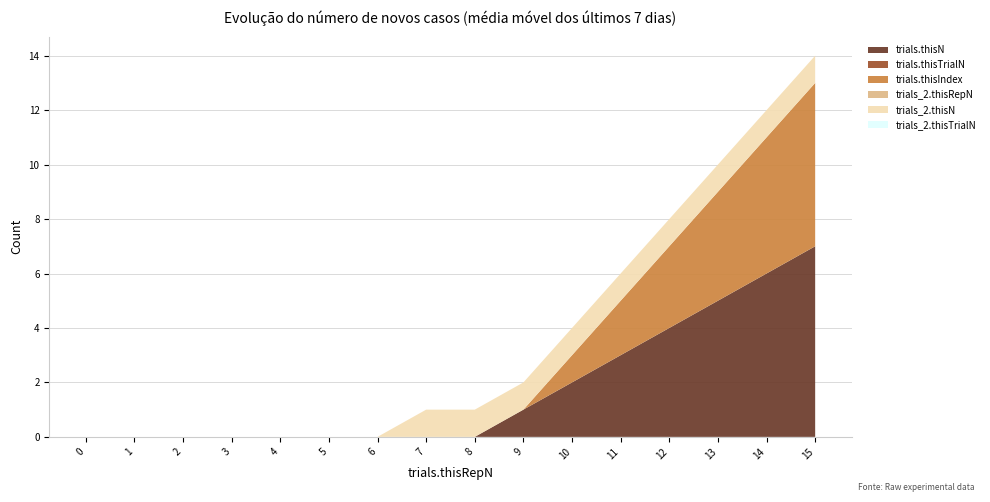

Reading left to right, what are all the values shown in this chart?

trials.thisN: 0=0	1=0	2=0	3=0	4=0	5=0	6=0	7=0	8=0	9=1	10=2	11=3	12=4	13=5	14=6	15=7
trials.thisTrialN: 0=0	1=0	2=0	3=0	4=0	5=0	6=0	7=0	8=0	9=0	10=0	11=0	12=0	13=0	14=0	15=0
trials.thisIndex: 0=0	1=0	2=0	3=0	4=0	5=0	6=0	7=0	8=0	9=0	10=1	11=2	12=3	13=4	14=5	15=6
trials_2.thisRepN: 0=0	1=0	2=0	3=0	4=0	5=0	6=0	7=0	8=0	9=0	10=0	11=0	12=0	13=0	14=0	15=0
trials_2.thisN: 0=0	1=0	2=0	3=0	4=0	5=0	6=0	7=1	8=1	9=1	10=1	11=1	12=1	13=1	14=1	15=1
trials_2.thisTrialN: 0=0	1=0	2=0	3=0	4=0	5=0	6=0	7=0	8=0	9=0	10=0	11=0	12=0	13=0	14=0	15=0